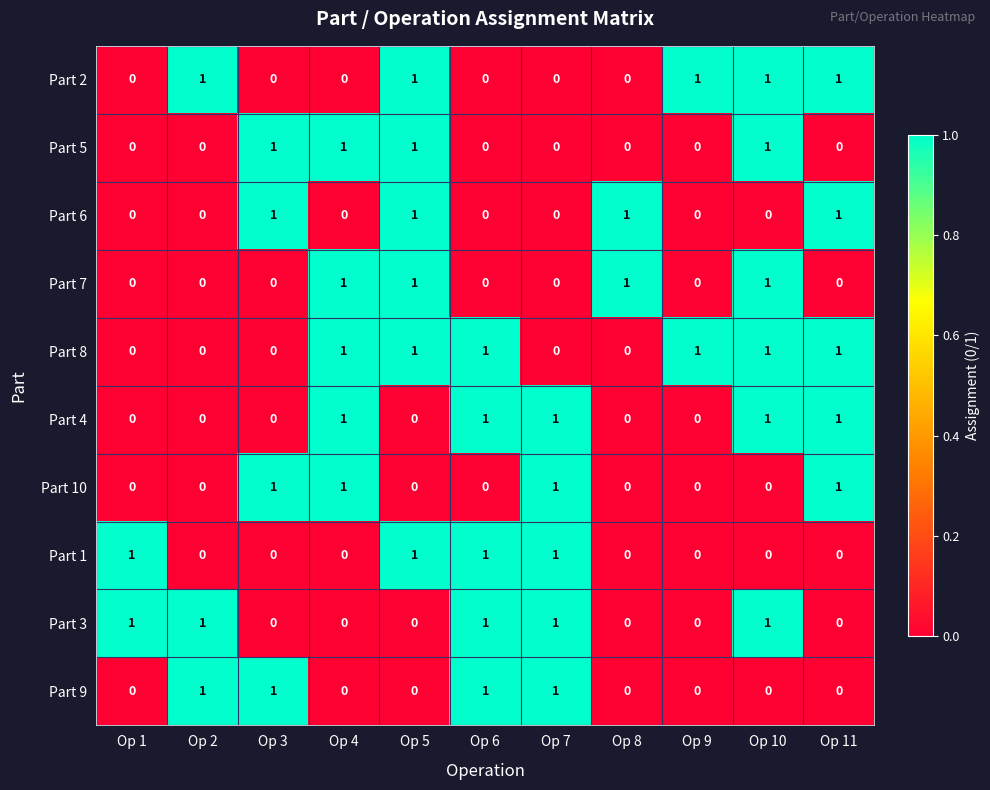

The Part 4 series shows 1 at Op 6. True or false?

True